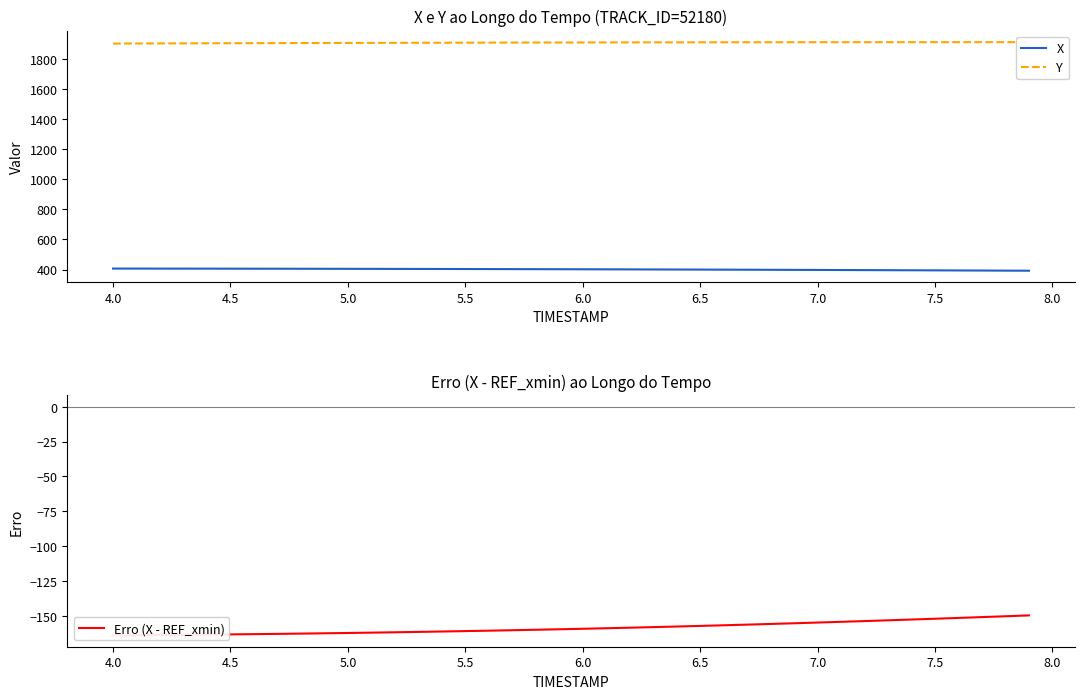

Reading left to right, list all the values displayed in this chart.

X: 406.4	406.3	406.2	406.1	405.9	405.8	405.6	405.4	405.2	405.0	404.8	404.5	404.3	404.0	403.7	403.4	403.1	402.8	402.5	402.1	401.8	401.4	401.0	400.6	400.2	399.7	399.3	398.8	398.3	397.8	397.3	396.8	396.2	395.7	395.1	394.6	394.0	393.4	392.8	392.2
Y: 1900.5	1901.0	1901.4	1901.9	1902.3	1902.8	1903.2	1903.6	1904.0	1904.4	1904.8	1905.2	1905.5	1905.9	1906.2	1906.5	1906.8	1907.1	1907.4	1907.7	1907.9	1908.1	1908.3	1908.5	1908.7	1908.9	1909.1	1909.2	1909.3	1909.4	1909.5	1909.6	1909.7	1909.8	1909.8	1909.9	1909.9	1910.0	1910.0	1910.0
Erro (X - REF_xmin): -164.0	-163.9	-163.8	-163.6	-163.5	-163.3	-163.2	-163.0	-162.8	-162.6	-162.3	-162.1	-161.8	-161.6	-161.3	-161.0	-160.7	-160.4	-160.0	-159.7	-159.3	-158.9	-158.5	-158.1	-157.7	-157.3	-156.8	-156.3	-155.9	-155.4	-154.8	-154.3	-153.8	-153.2	-152.7	-152.1	-151.5	-150.9	-150.3	-149.7